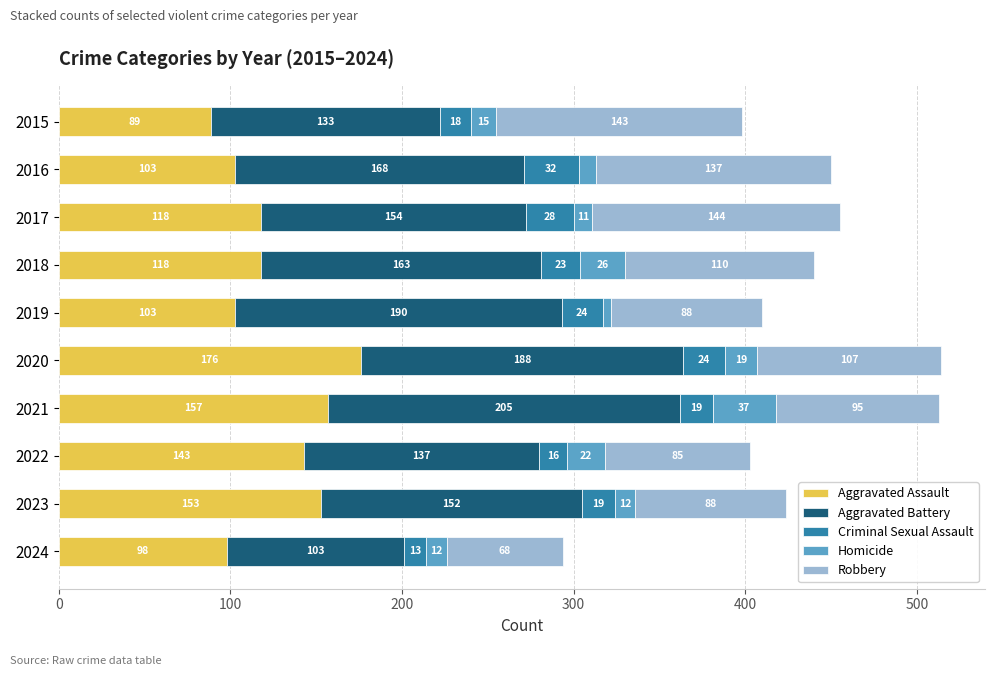

At which label does Aggravated Assault reach its peak?

2020